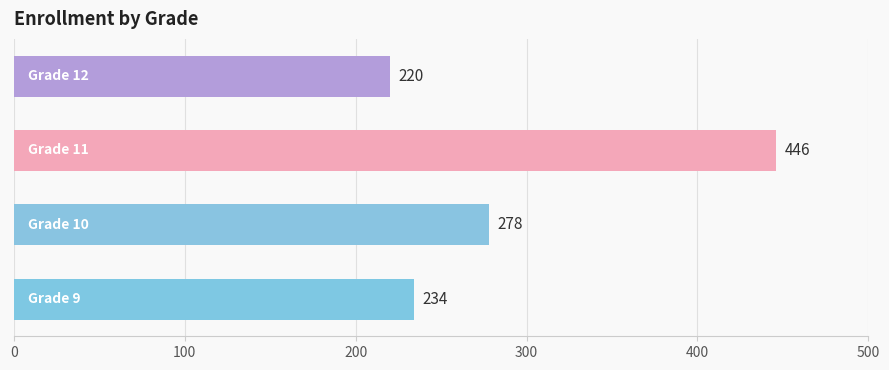

What is the difference between the maximum and minimum values?

226